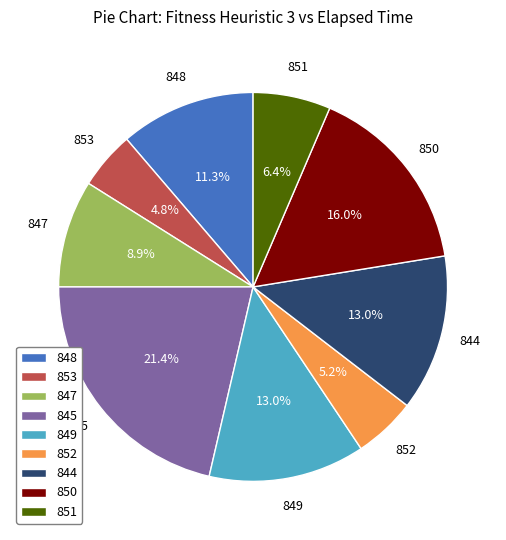

To the nearest percent, what percentage of the pie is 844?

13%